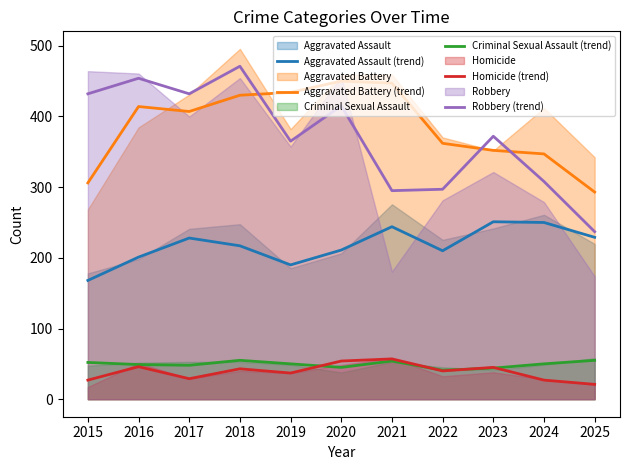

How many values in the Criminal Sexual Assault (trend) series are below 50?

5